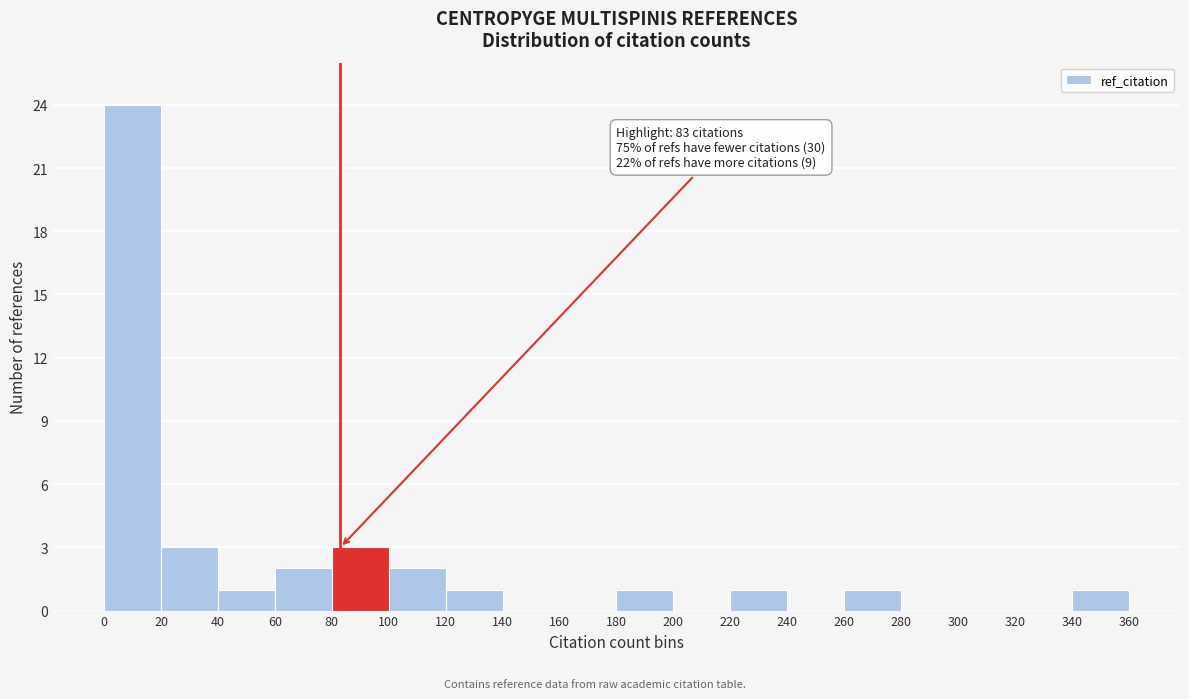

Over which range of the x-axis is the bar tallest?

0 to 20